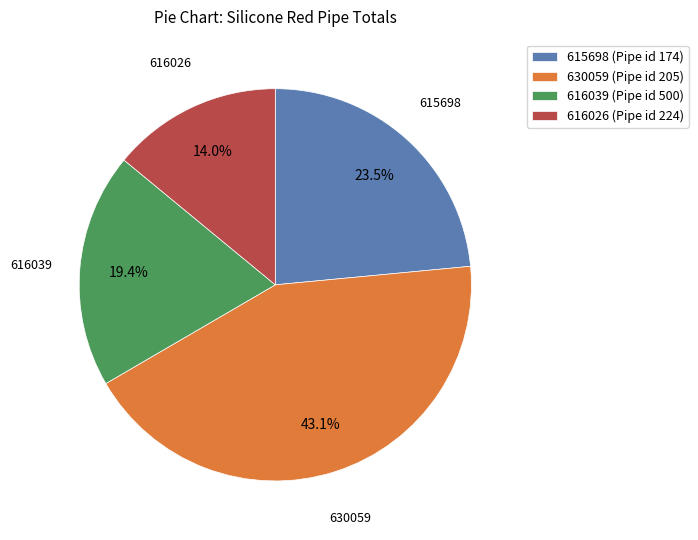

Which category has the biggest portion of the pie?

630059 (Pipe id 205)